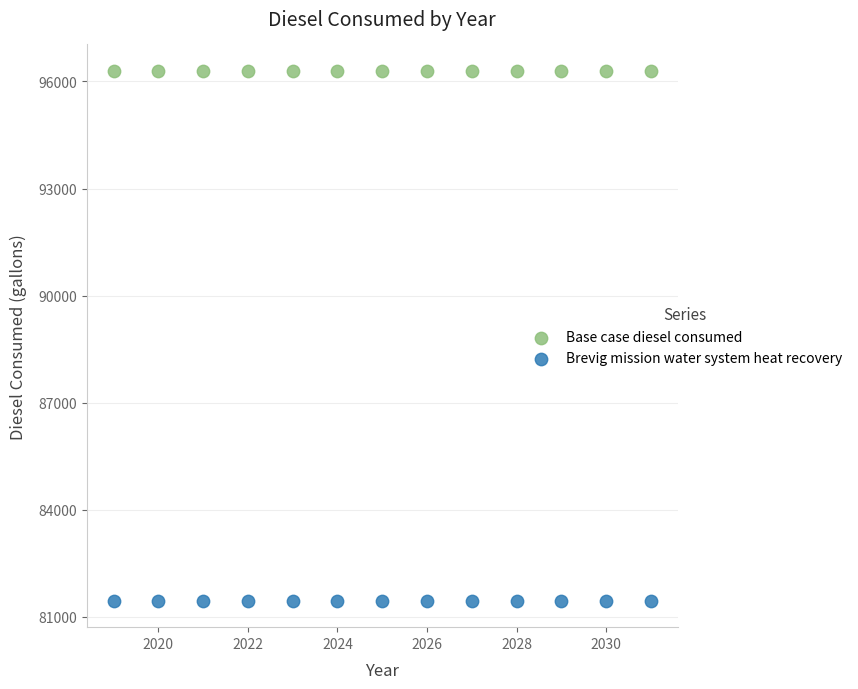

What are all the series names shown in the legend?

Base case diesel consumed, Brevig mission water system heat recovery